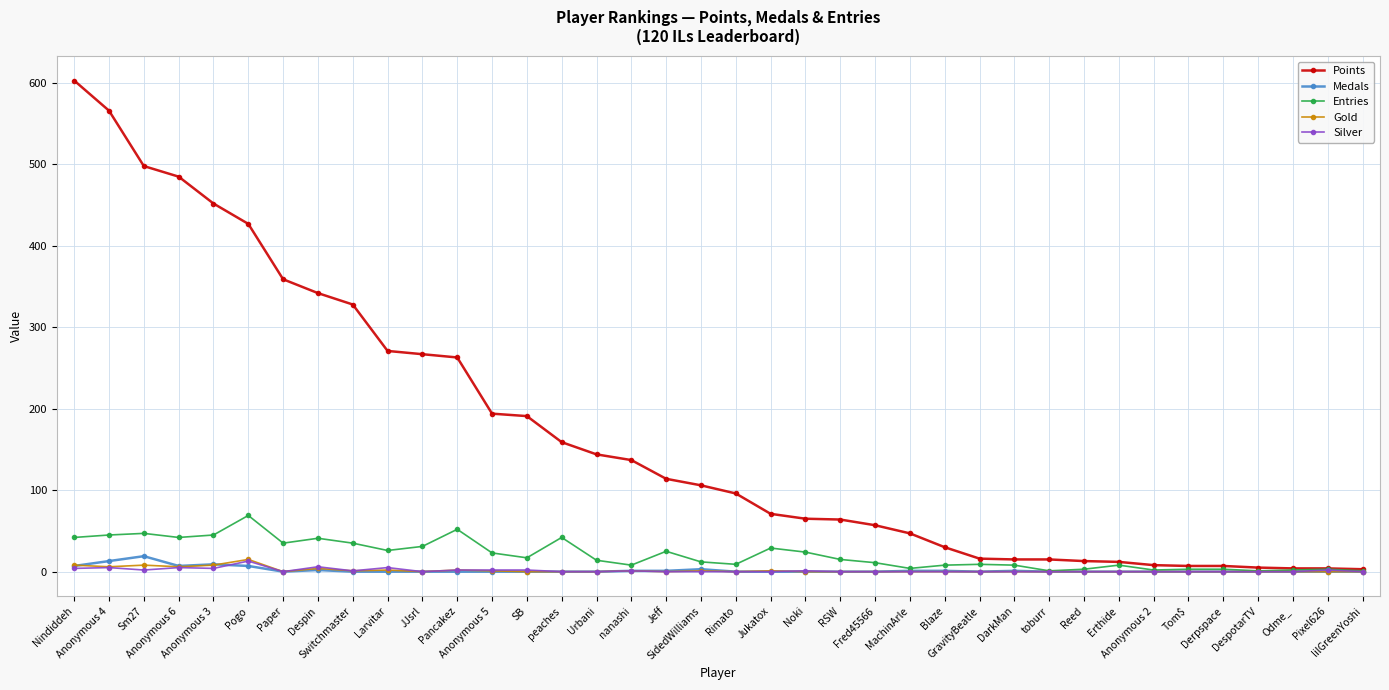

Which series has the widest spread of values?

Points